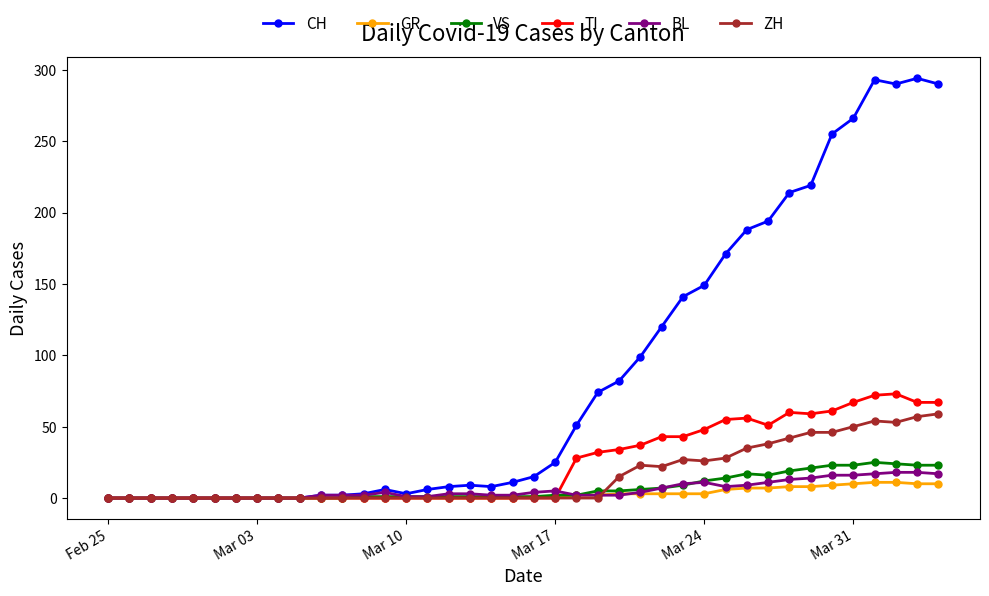

Which series has the largest total across all categories?

CH